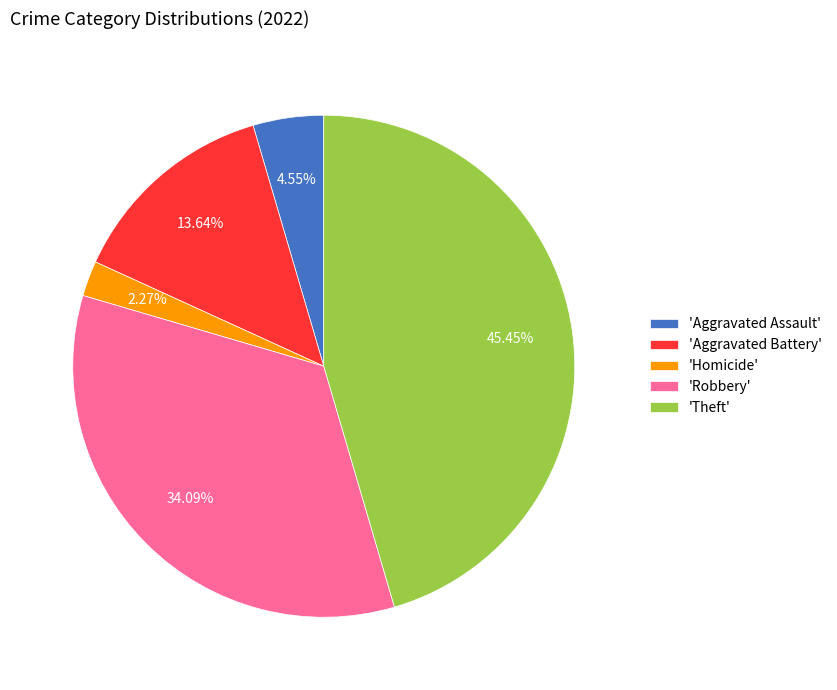

Which category has the biggest portion of the pie?

'Theft'